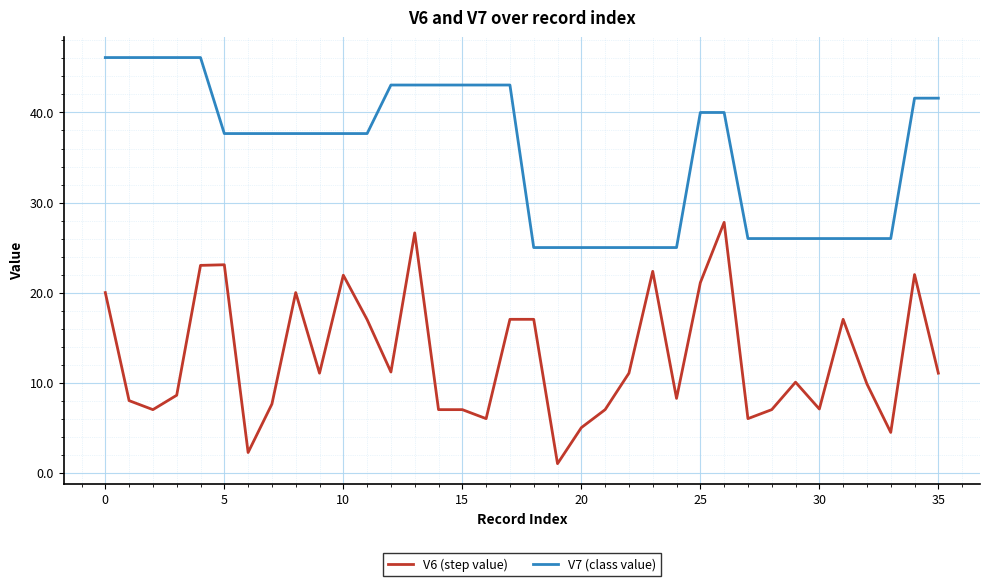

What is the smallest value displayed?

1.0